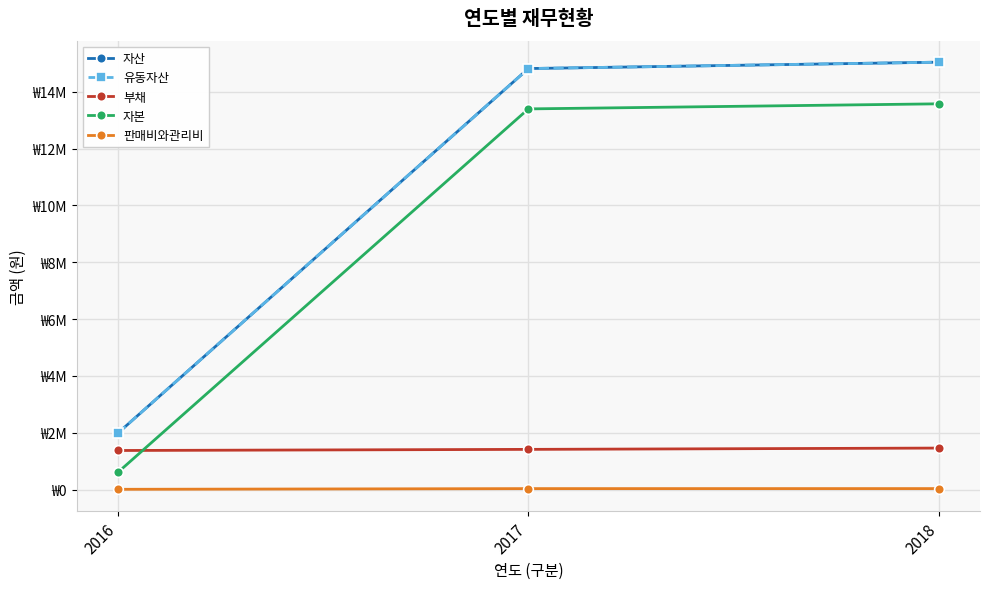

What is the value of the 판매비와관리비 point at the 1st from the left?

14726